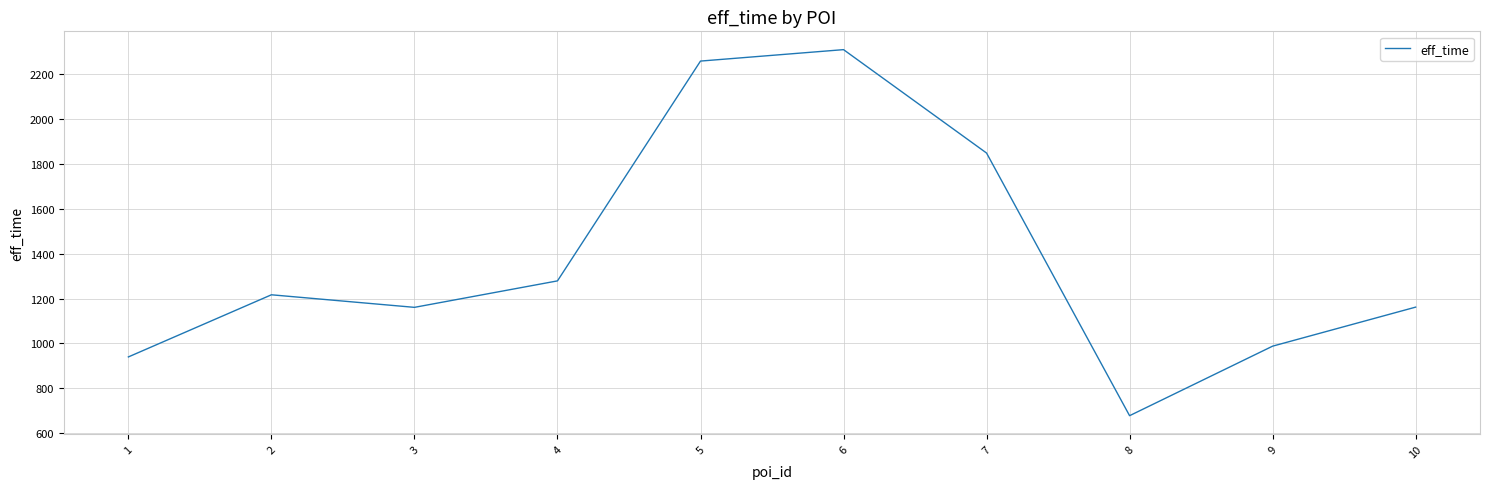

Is it true that the value at 10 is 1936?

False